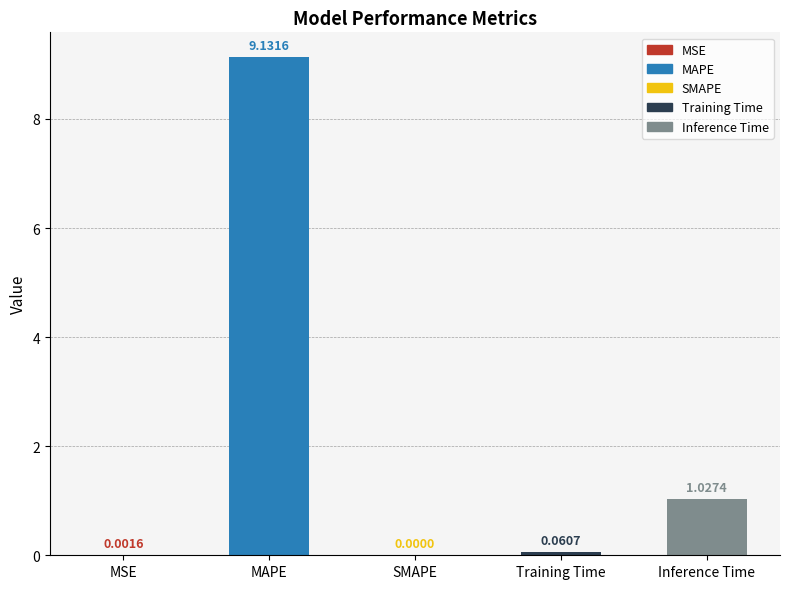

Which has a higher value, SMAPE or MSE?

MSE